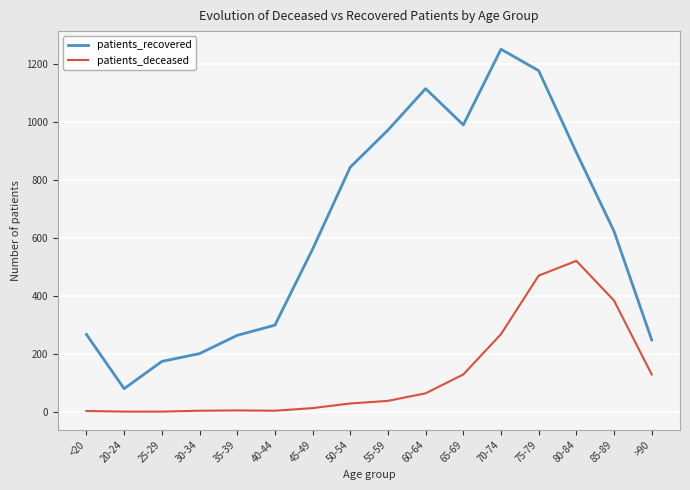

True or false: patients_recovered and patients_deceased intersect in this chart.

False